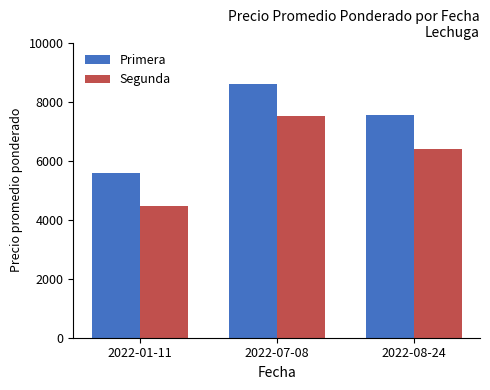

What is the difference between the maximum and second lowest values in the Segunda series?

1124